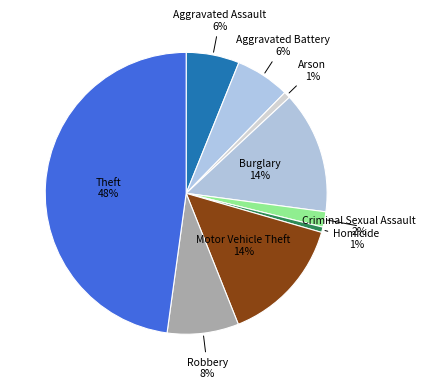

How many segments does this pie chart have?

9